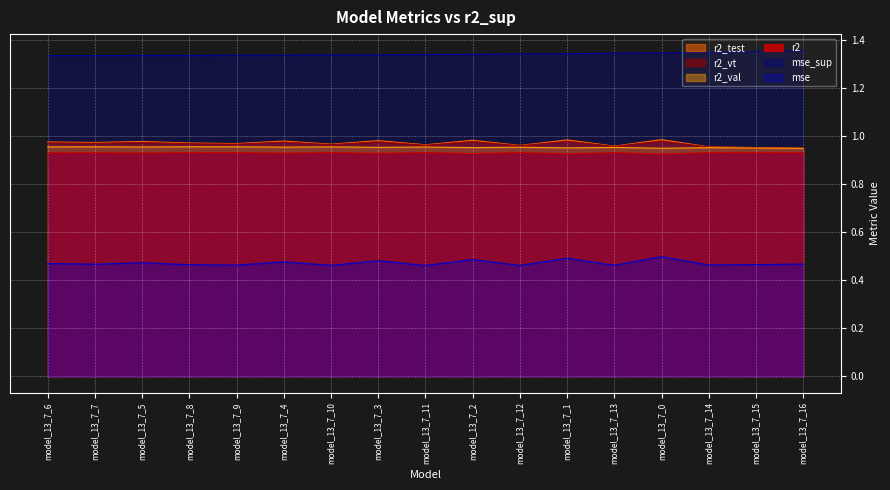

What value does the mse_sup series have at model_13_7_16?

1.4